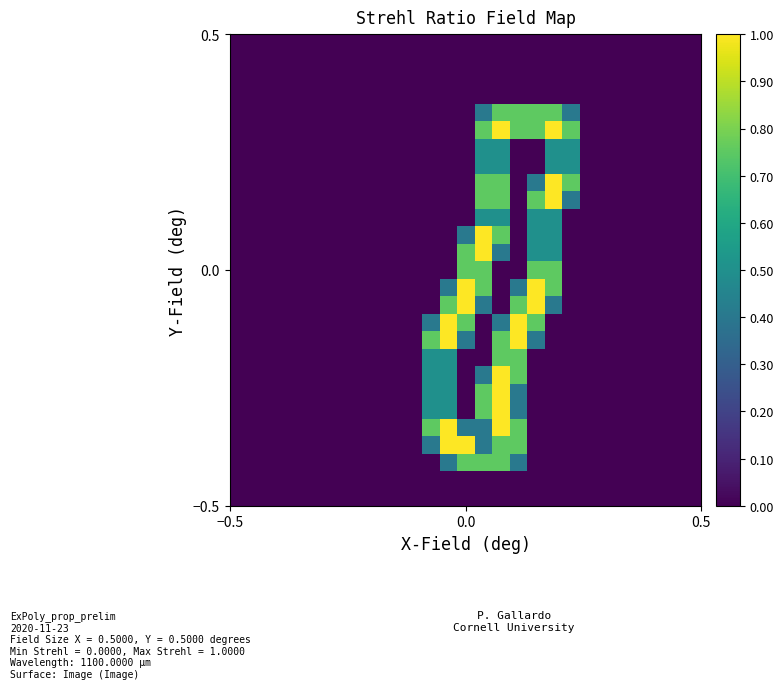

Count the number of categories in the chart.

27